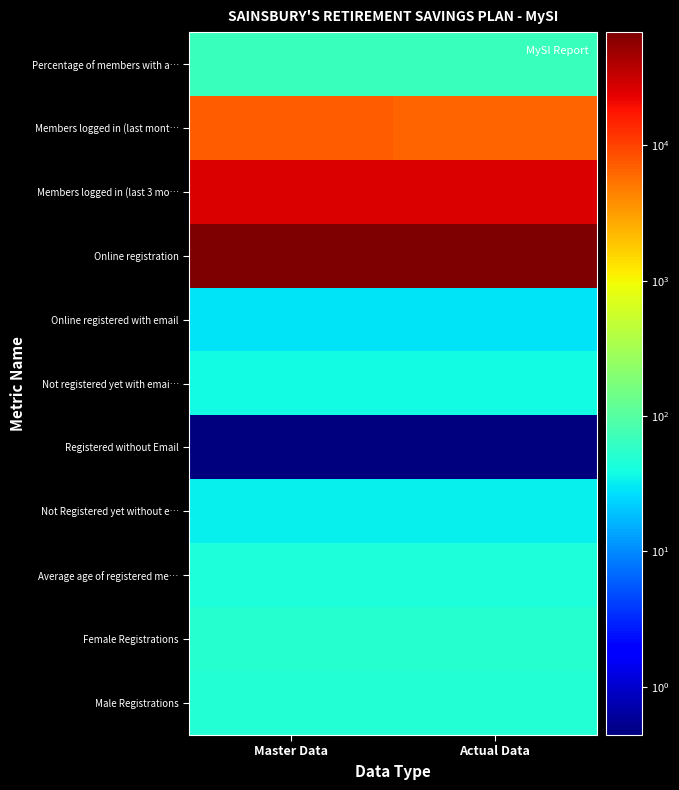

Which series changed the most between Master Data and Actual Data?

Members logged in (last mont…